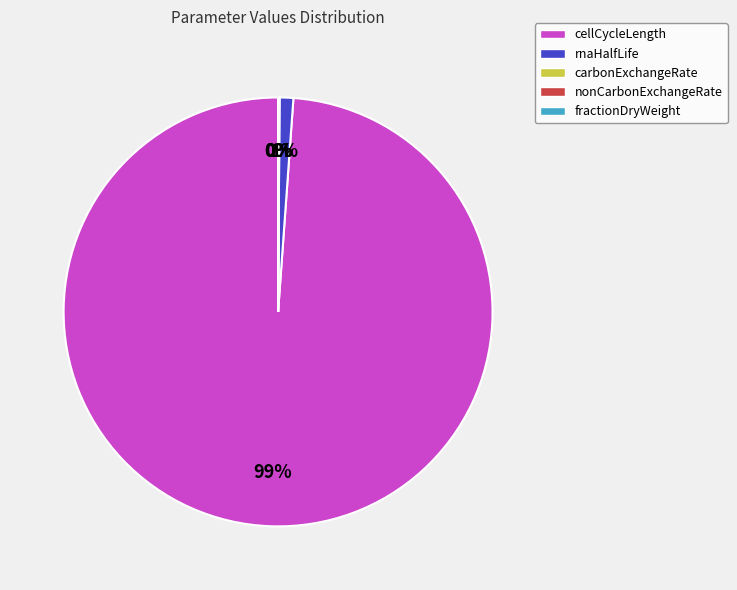

Which slice is the largest?

cellCycleLength